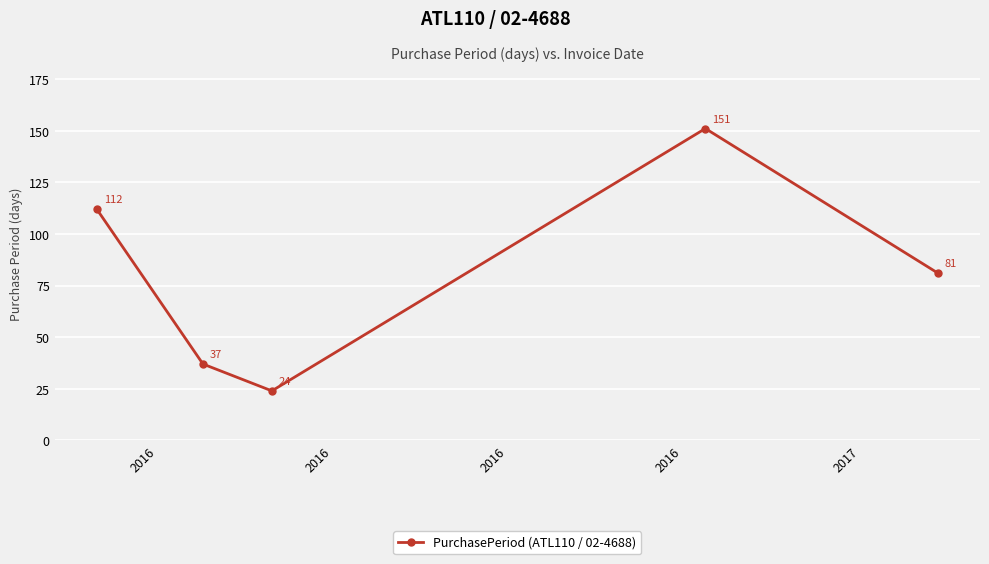

What is the value of the 4th point from the left?

151